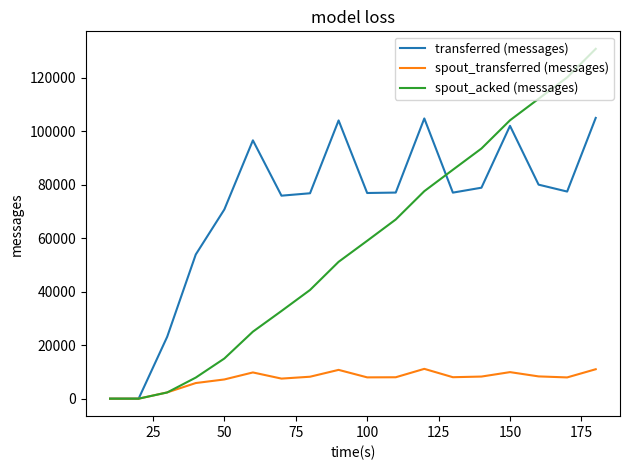

Which series has the largest range (max minus min)?

spout_acked (messages)